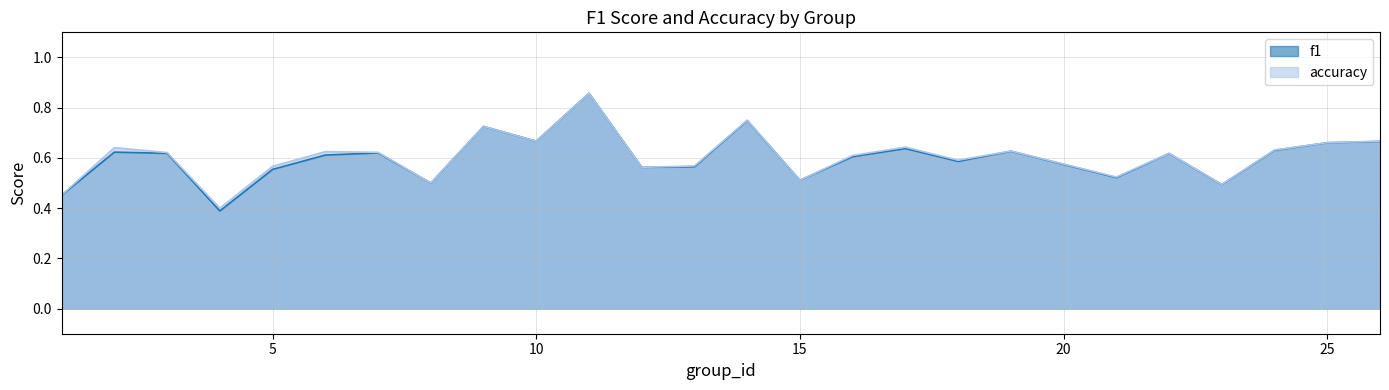

Which has a higher value, 18 or 12?

18